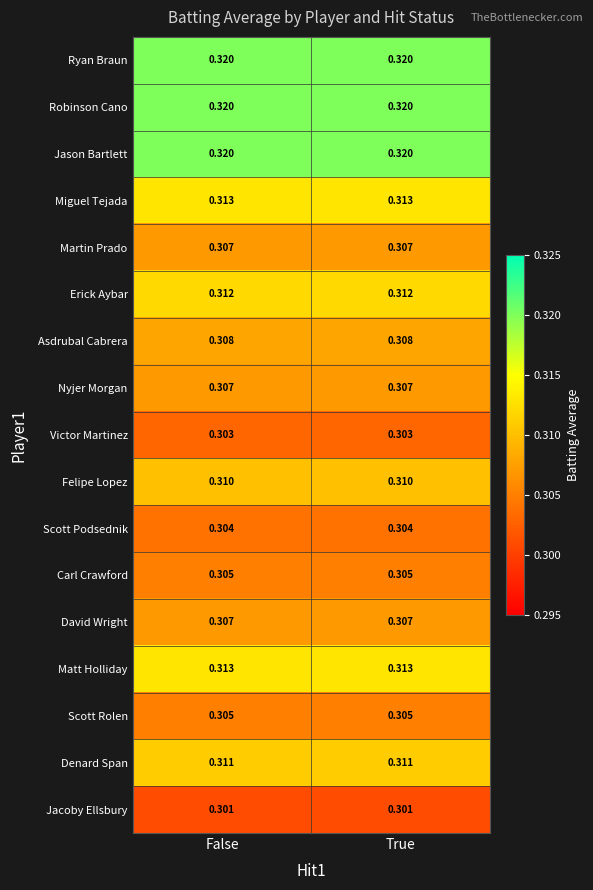

Is the value of Robinson Cano at False greater than the value of David Wright at False?

Yes